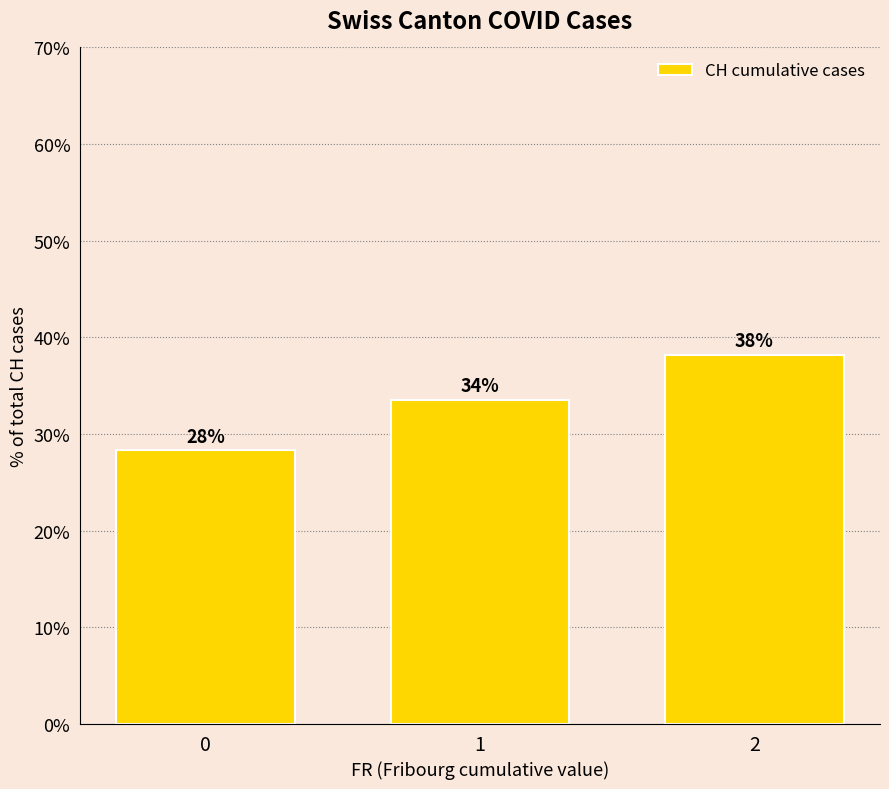

Read the value at 0.

28.3